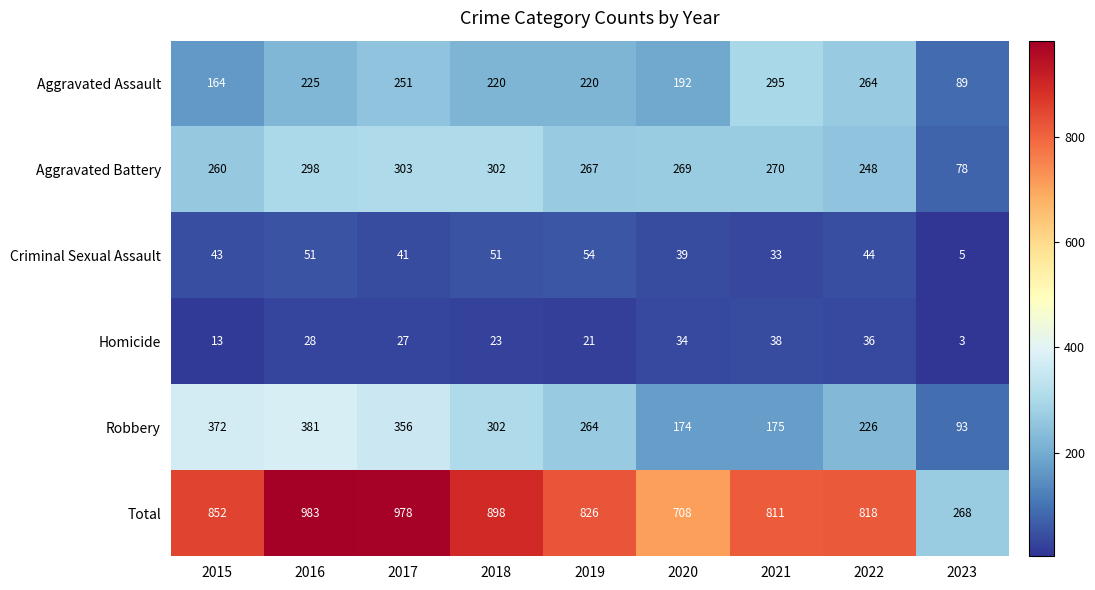

Which series has the largest total across all categories?

Total